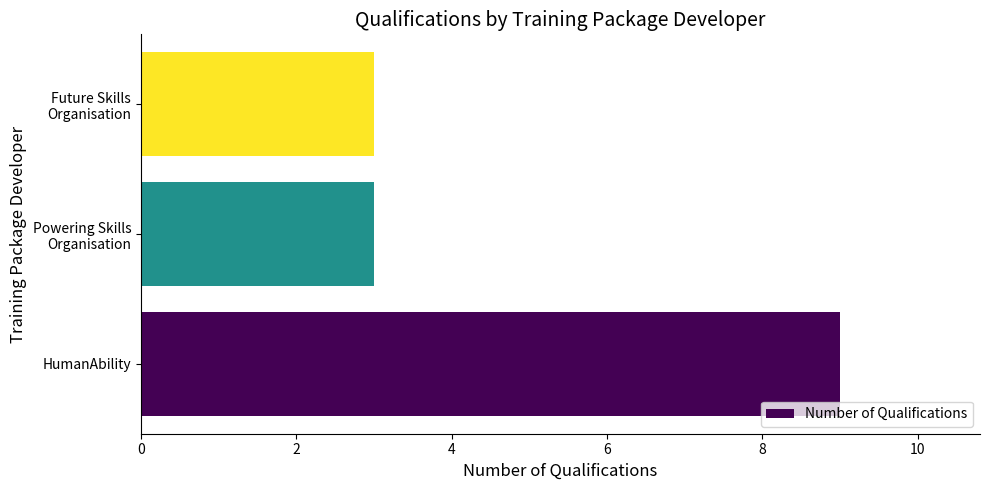

Is it true that the value at HumanAbility is 3?

False